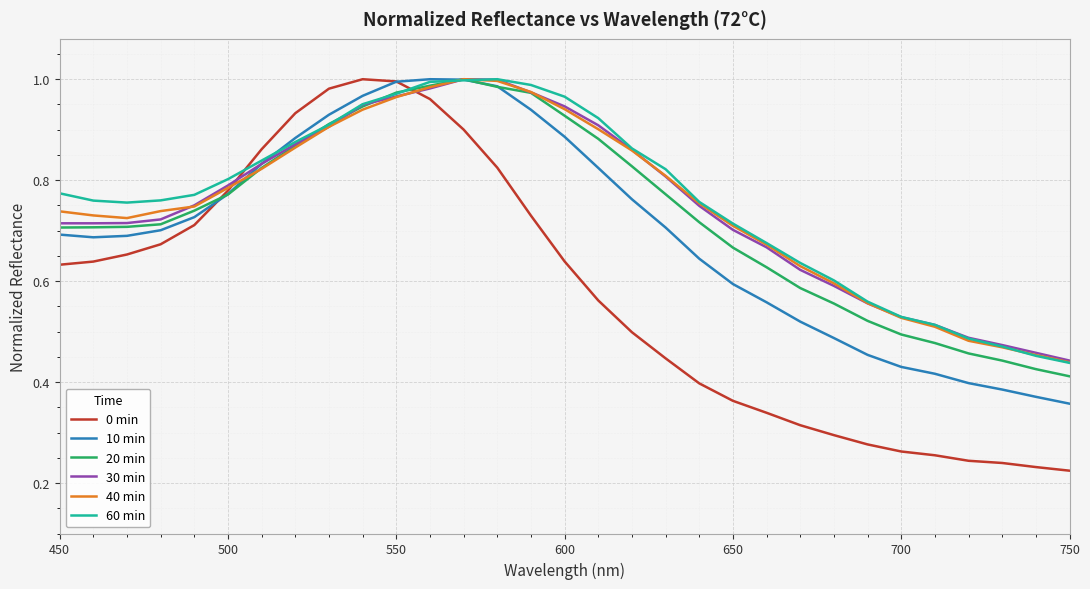

Which series has the widest spread of values?

0 min